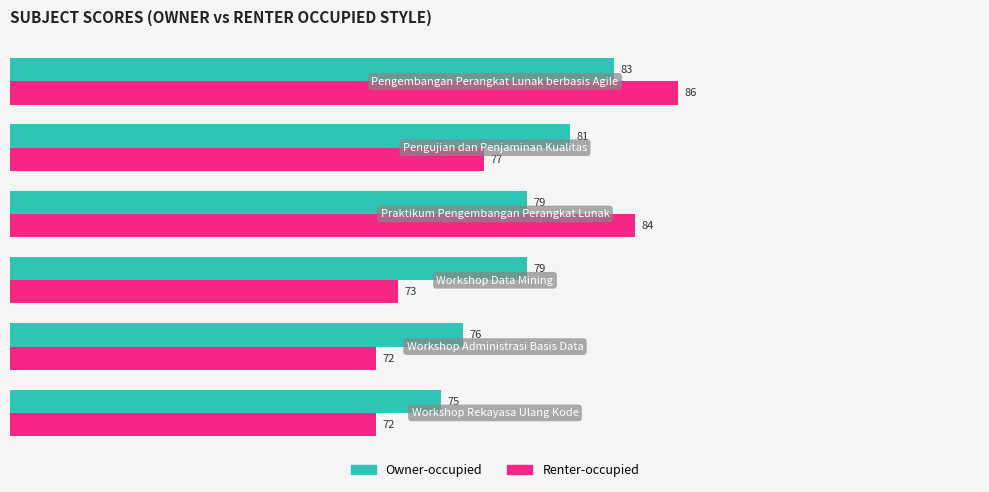

Which series has the largest range (max minus min)?

Renter-occupied